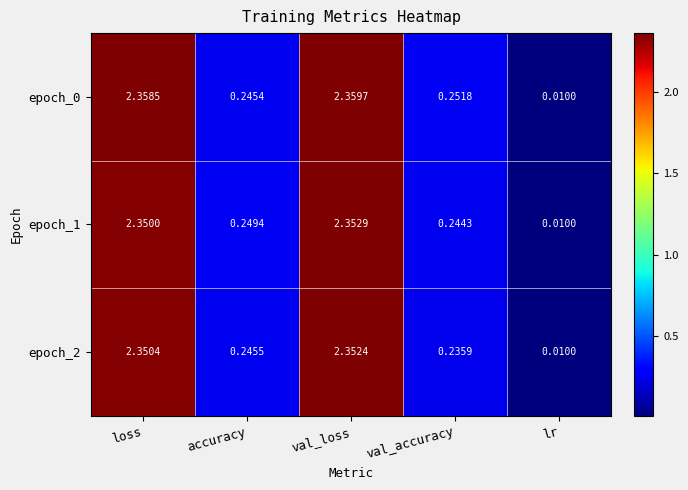

At which label does epoch_0 reach its peak?

val_loss